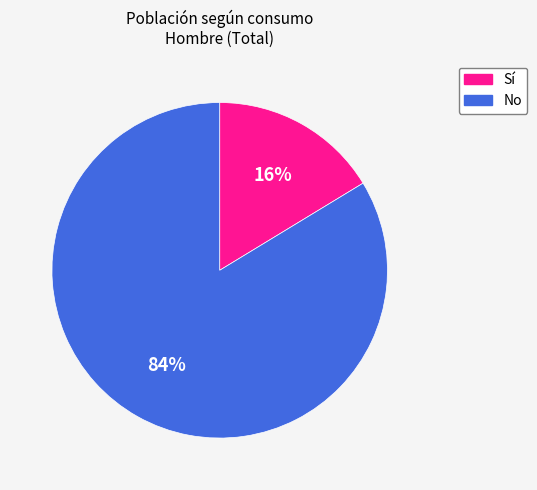

Combined, do No and Sí account for over 50%?

Yes